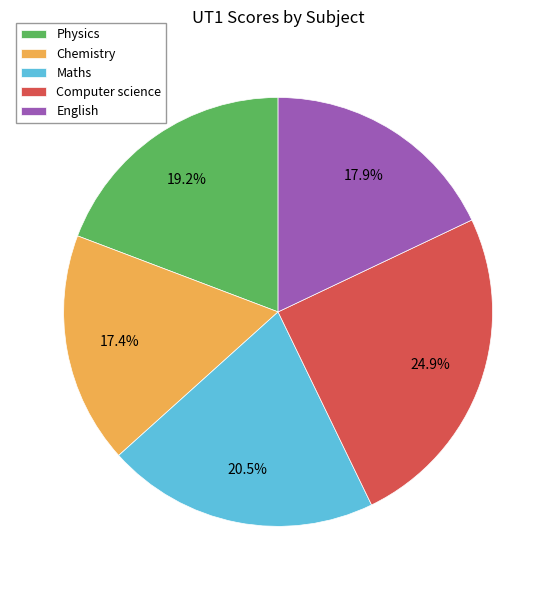

Between Chemistry and Physics, which is larger?

Physics